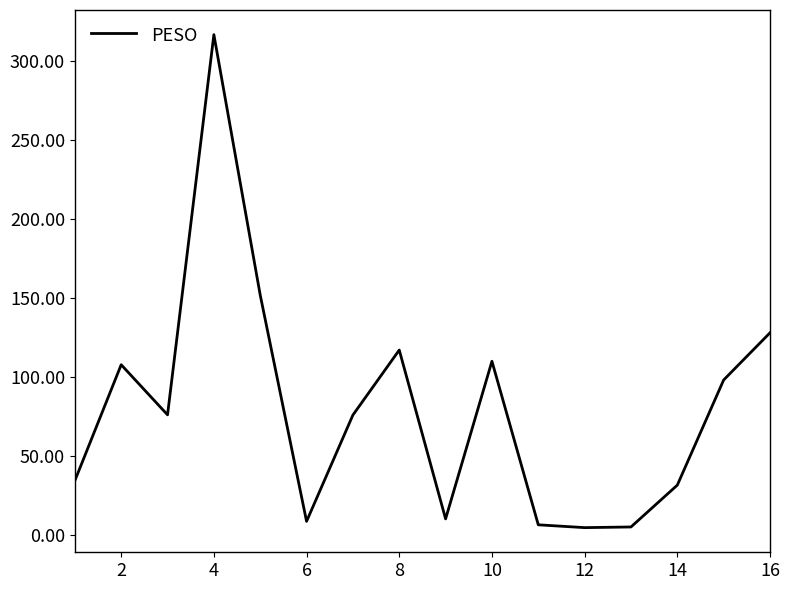

What is the greatest value displayed?

316.5